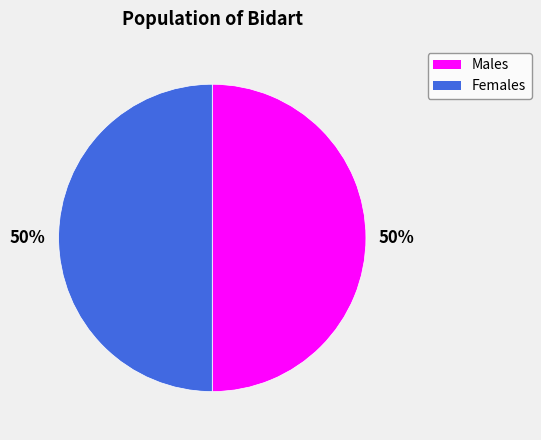

What is the ratio of the value at Females to the value at Males?

1.0